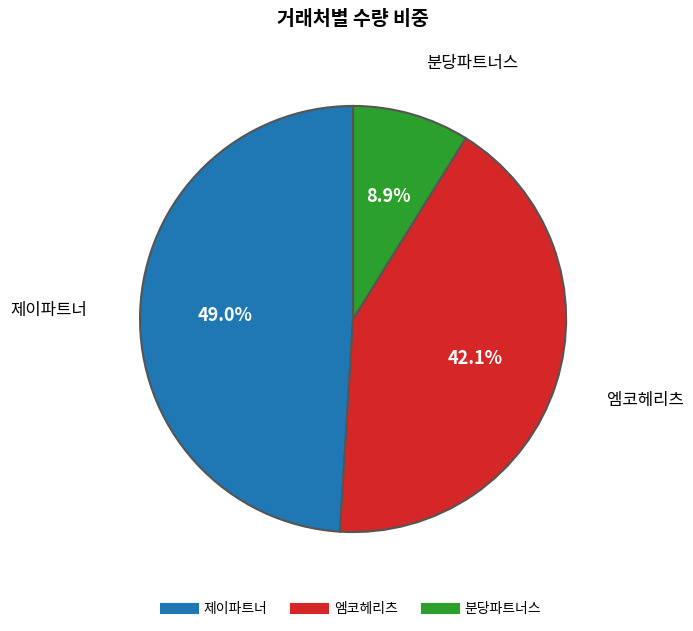

Is there a majority slice in this chart?

No